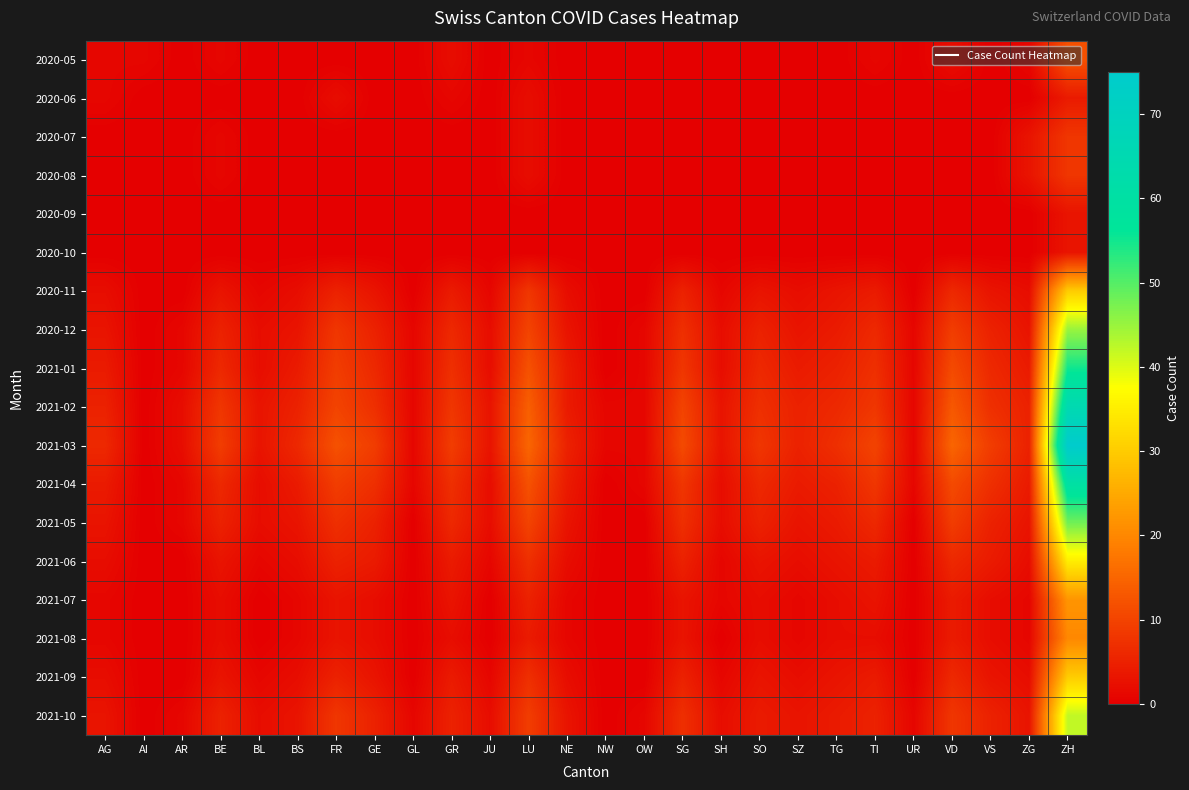

Reading left to right, what are all the values shown in this chart?

2020-05: AG=1	AI=1	AR=0	BE=1	BL=0	BS=0	FR=0	GE=0	GL=0	GR=2	JU=0	LU=1	NE=0	NW=0	OW=0	SG=0	SH=0	SO=0	SZ=0	TG=0	TI=1	UR=0	VD=2	VS=0	ZG=1	ZH=12
2020-06: AG=1	AI=0	AR=0	BE=0	BL=0	BS=0	FR=2	GE=0	GL=0	GR=1	JU=0	LU=2	NE=0	NW=0	OW=0	SG=0	SH=0	SO=0	SZ=0	TG=0	TI=0	UR=0	VD=0	VS=0	ZG=0	ZH=4
2020-07: AG=0	AI=0	AR=0	BE=1	BL=0	BS=0	FR=0	GE=0	GL=0	GR=0	JU=0	LU=2	NE=0	NW=0	OW=0	SG=0	SH=0	SO=0	SZ=0	TG=0	TI=0	UR=0	VD=0	VS=0	ZG=3	ZH=8
2020-08: AG=0	AI=0	AR=0	BE=1	BL=0	BS=0	FR=0	GE=0	GL=0	GR=0	JU=0	LU=2	NE=0	NW=0	OW=0	SG=0	SH=0	SO=0	SZ=0	TG=0	TI=0	UR=0	VD=0	VS=0	ZG=3	ZH=8
2020-09: AG=0	AI=0	AR=0	BE=0	BL=0	BS=0	FR=0	GE=0	GL=0	GR=0	JU=0	LU=0	NE=0	NW=0	OW=0	SG=0	SH=0	SO=0	SZ=0	TG=0	TI=0	UR=0	VD=0	VS=0	ZG=0	ZH=3
2020-10: AG=0	AI=0	AR=0	BE=0	BL=0	BS=0	FR=0	GE=0	GL=0	GR=0	JU=0	LU=0	NE=0	NW=0	OW=0	SG=0	SH=0	SO=0	SZ=0	TG=0	TI=0	UR=0	VD=0	VS=0	ZG=0	ZH=3
2020-11: AG=2	AI=0	AR=0	BE=3	BL=1	BS=2	FR=5	GE=3	GL=0	GR=4	JU=1	LU=8	NE=2	NW=0	OW=0	SG=5	SH=1	SO=3	SZ=2	TG=3	TI=4	UR=0	VD=6	VS=3	ZG=2	ZH=30
2020-12: AG=3	AI=0	AR=1	BE=5	BL=2	BS=3	FR=8	GE=5	GL=1	GR=6	JU=2	LU=10	NE=3	NW=0	OW=1	SG=7	SH=2	SO=5	SZ=3	TG=4	TI=6	UR=1	VD=9	VS=5	ZG=3	ZH=45
2021-01: AG=4	AI=0	AR=1	BE=6	BL=2	BS=4	FR=9	GE=6	GL=1	GR=7	JU=2	LU=12	NE=4	NW=0	OW=1	SG=8	SH=2	SO=6	SZ=4	TG=5	TI=7	UR=1	VD=11	VS=6	ZG=4	ZH=55
2021-02: AG=5	AI=0	AR=2	BE=8	BL=3	BS=5	FR=10	GE=7	GL=1	GR=8	JU=3	LU=14	NE=4	NW=1	OW=1	SG=10	SH=3	SO=7	SZ=5	TG=6	TI=8	UR=1	VD=13	VS=7	ZG=5	ZH=65
2021-03: AG=6	AI=0	AR=2	BE=9	BL=3	BS=6	FR=12	GE=9	GL=1	GR=9	JU=3	LU=15	NE=5	NW=1	OW=1	SG=11	SH=3	SO=8	SZ=5	TG=7	TI=10	UR=1	VD=15	VS=9	ZG=5	ZH=75
2021-04: AG=4	AI=0	AR=1	BE=6	BL=2	BS=4	FR=9	GE=7	GL=1	GR=7	JU=2	LU=12	NE=4	NW=0	OW=1	SG=8	SH=2	SO=6	SZ=4	TG=5	TI=8	UR=1	VD=11	VS=7	ZG=4	ZH=60
2021-05: AG=3	AI=0	AR=1	BE=5	BL=2	BS=3	FR=7	GE=5	GL=0	GR=6	JU=2	LU=10	NE=3	NW=0	OW=0	SG=7	SH=2	SO=5	SZ=3	TG=4	TI=6	UR=0	VD=9	VS=5	ZG=3	ZH=48
2021-06: AG=2	AI=0	AR=0	BE=3	BL=1	BS=2	FR=5	GE=4	GL=0	GR=4	JU=1	LU=7	NE=2	NW=0	OW=0	SG=5	SH=1	SO=3	SZ=2	TG=3	TI=4	UR=0	VD=6	VS=4	ZG=2	ZH=35
2021-07: AG=1	AI=0	AR=0	BE=2	BL=0	BS=1	FR=3	GE=2	GL=0	GR=3	JU=0	LU=5	NE=1	NW=0	OW=0	SG=3	SH=1	SO=2	SZ=1	TG=2	TI=3	UR=0	VD=4	VS=2	ZG=1	ZH=22
2021-08: AG=1	AI=0	AR=0	BE=2	BL=0	BS=1	FR=3	GE=2	GL=0	GR=2	JU=0	LU=4	NE=1	NW=0	OW=0	SG=3	SH=0	SO=2	SZ=1	TG=2	TI=2	UR=0	VD=4	VS=2	ZG=1	ZH=20
2021-09: AG=2	AI=0	AR=0	BE=3	BL=1	BS=2	FR=5	GE=3	GL=0	GR=4	JU=1	LU=7	NE=2	NW=0	OW=0	SG=5	SH=1	SO=3	SZ=2	TG=3	TI=4	UR=0	VD=6	VS=3	ZG=2	ZH=30
2021-10: AG=3	AI=0	AR=1	BE=5	BL=2	BS=3	FR=8	GE=5	GL=1	GR=5	JU=2	LU=9	NE=3	NW=0	OW=1	SG=7	SH=2	SO=4	SZ=3	TG=4	TI=5	UR=1	VD=8	VS=5	ZG=3	ZH=42